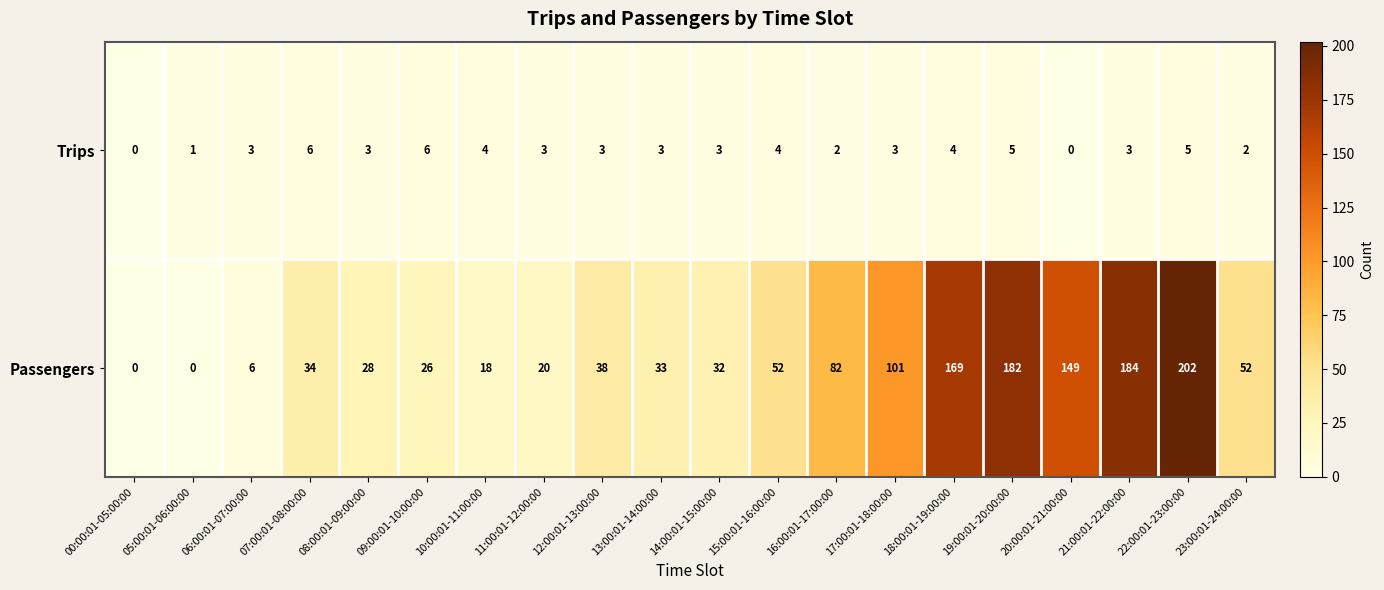

What is the spread (max minus min) of values at 16:00:01-17:00:00?

80